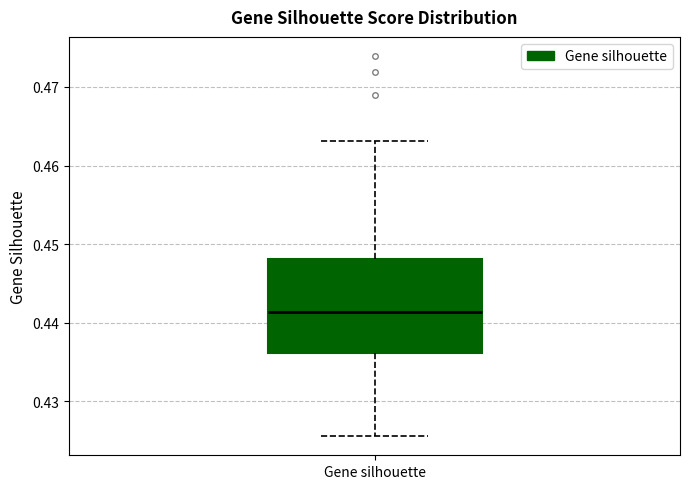

Transcribe this box plot: give where the median line is, the range the box spans, and where the two whiskers end, as read against the y-axis. The values are not printed on the chart, so give them approximately, as read against the axis.

median 0.441, box 0.436 to 0.448, whiskers 0.426 to 0.463